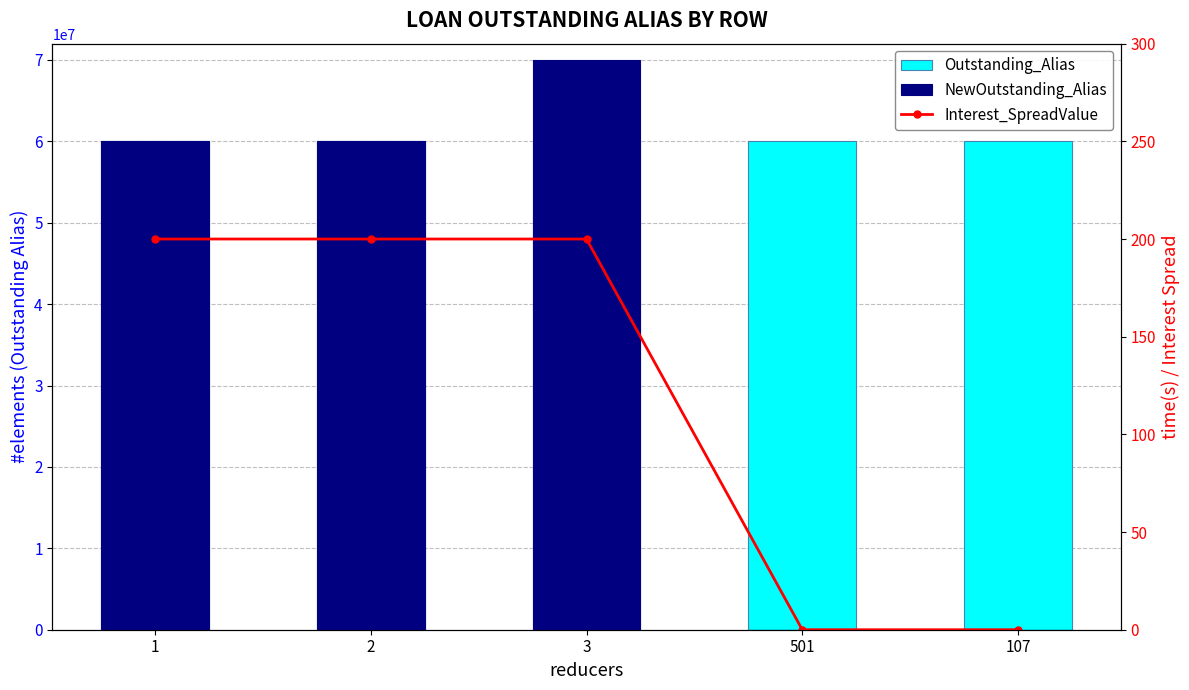

What is the sum of the Outstanding_Alias values at 501 and 3?

120002150